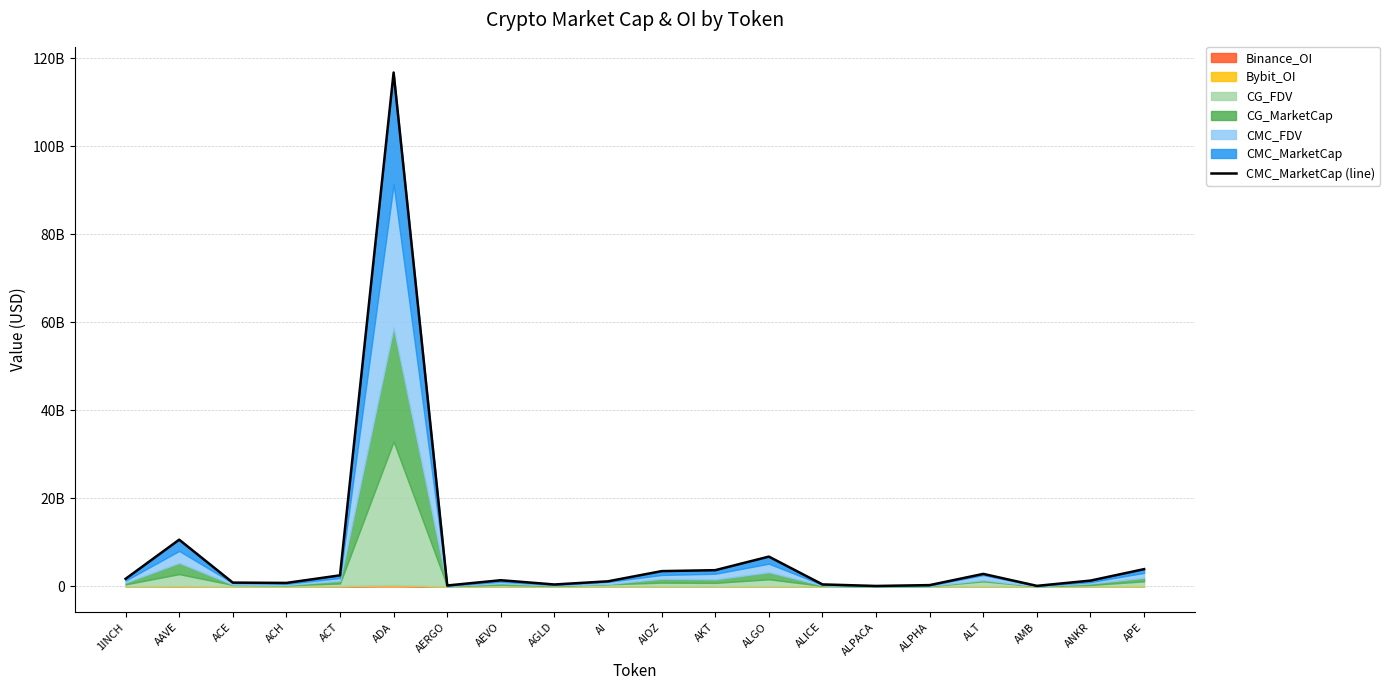

Which category has the lowest value across all series?

ALPACA